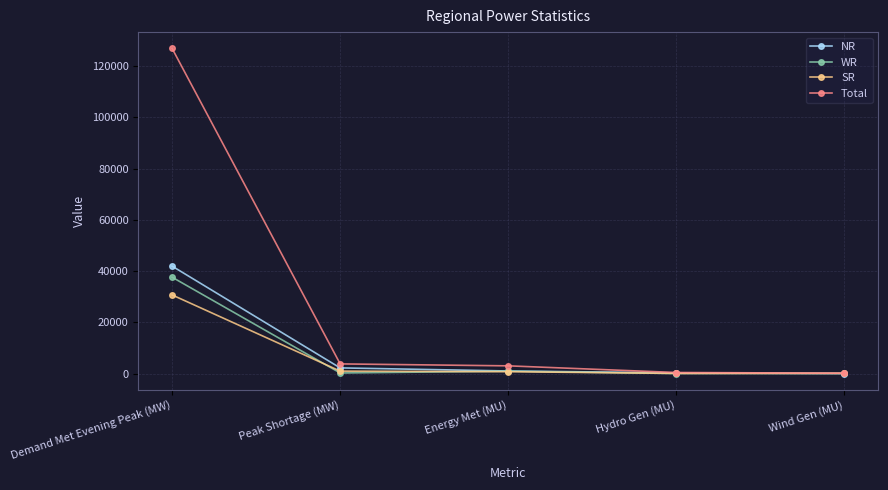

What is the spread (max minus min) of values at Peak Shortage (MW)?

3541